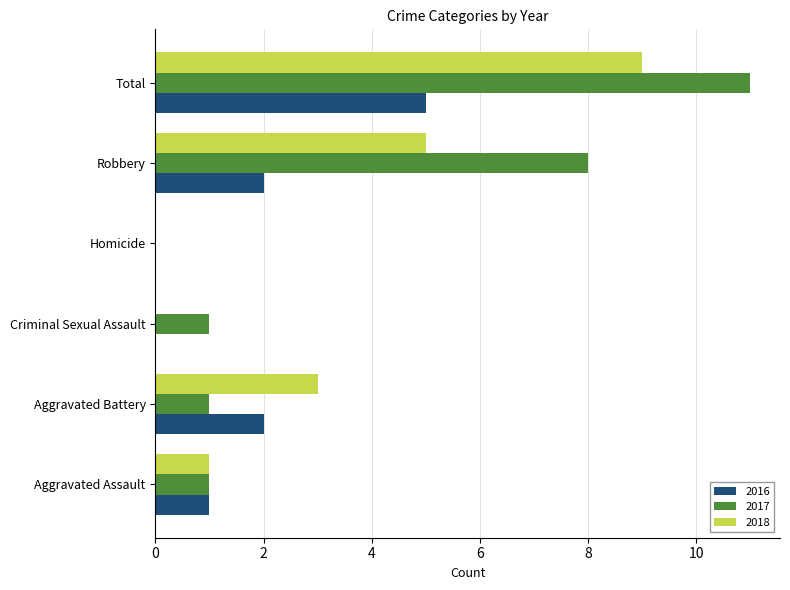

What is the maximum value for 2017?

11